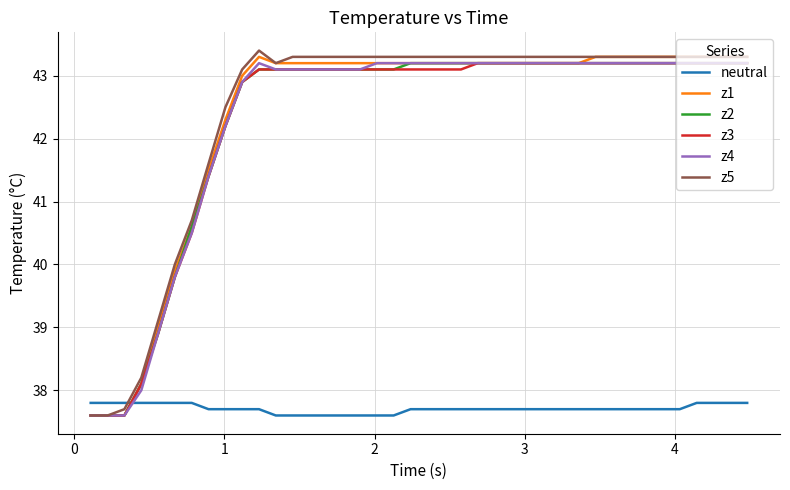

What is the minimum value shown in the chart?

37.6